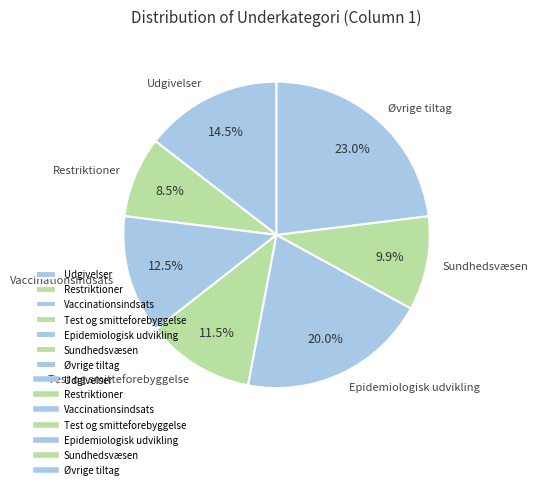

Rank the categories by value from lowest to highest.

Restriktioner, Sundhedsvæsen, Test og smitteforebyggelse, Vaccinationsindsats, Udgivelser, Epidemiologisk udvikling, Øvrige tiltag